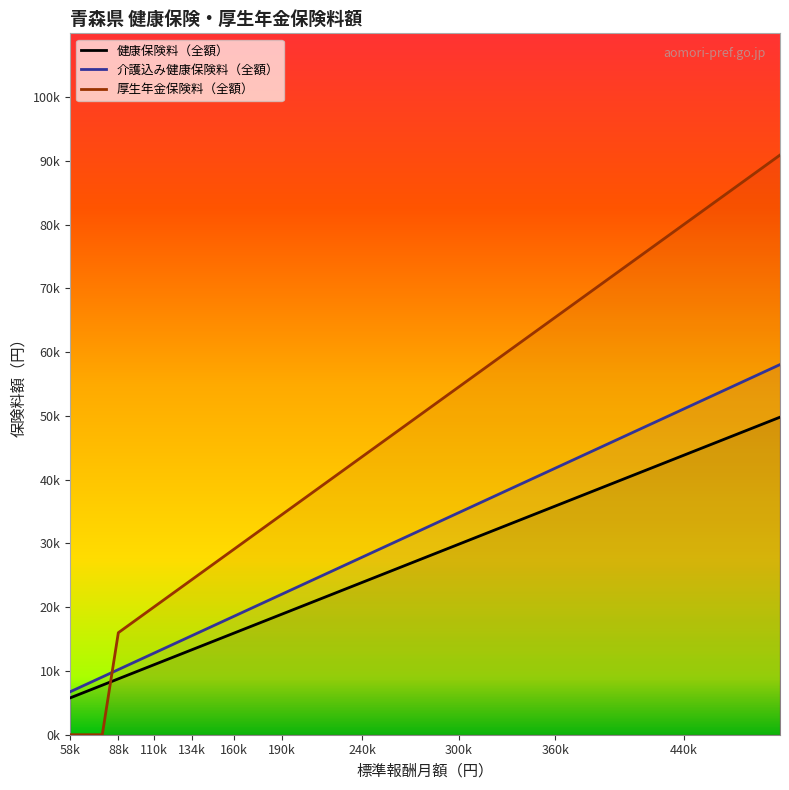

True or false: 健康保険料（全額） and 標準報酬月額 intersect in this chart.

False